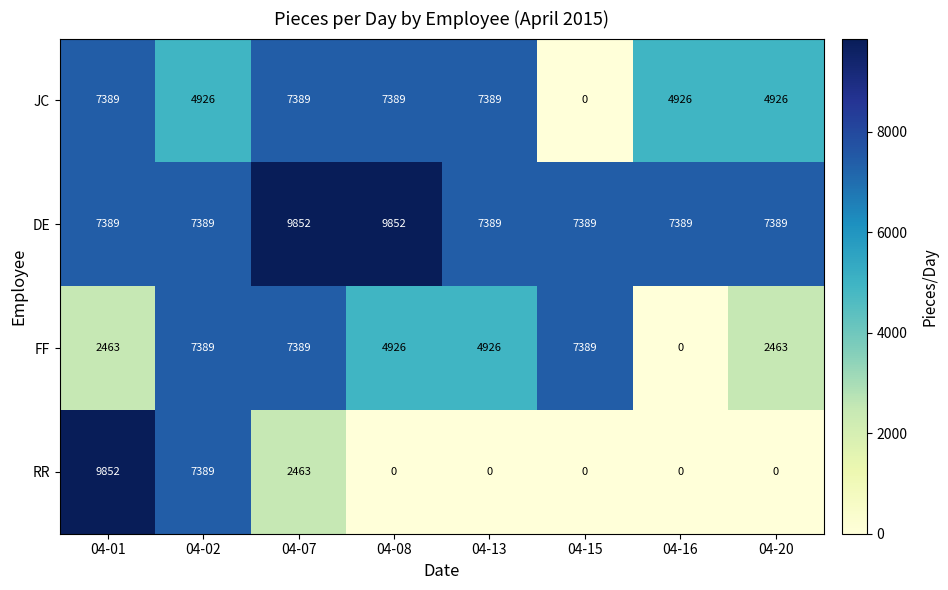

Which series has the largest range (max minus min)?

RR